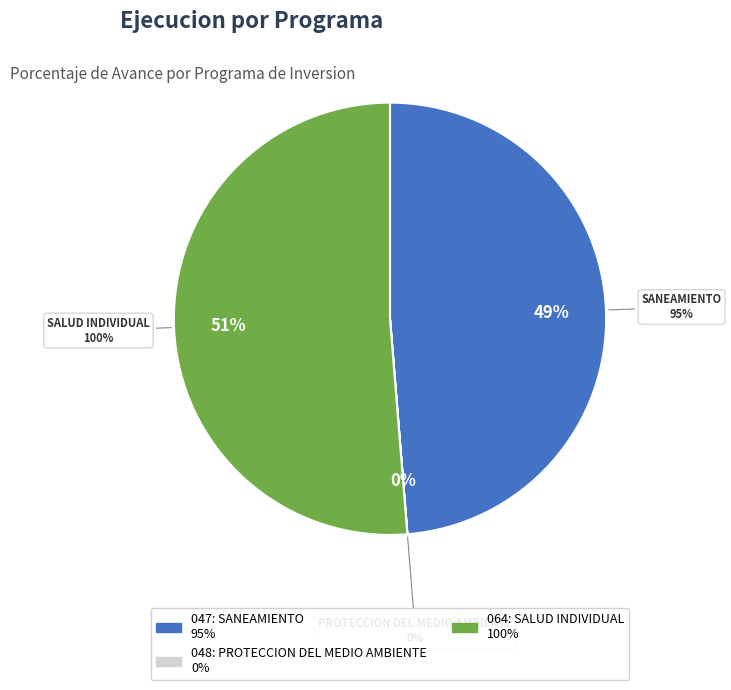

Rank the categories by value from lowest to highest.

048: PROTECCION DEL MEDIO AMBIENTE, 047: SANEAMIENTO, 064: SALUD INDIVIDUAL